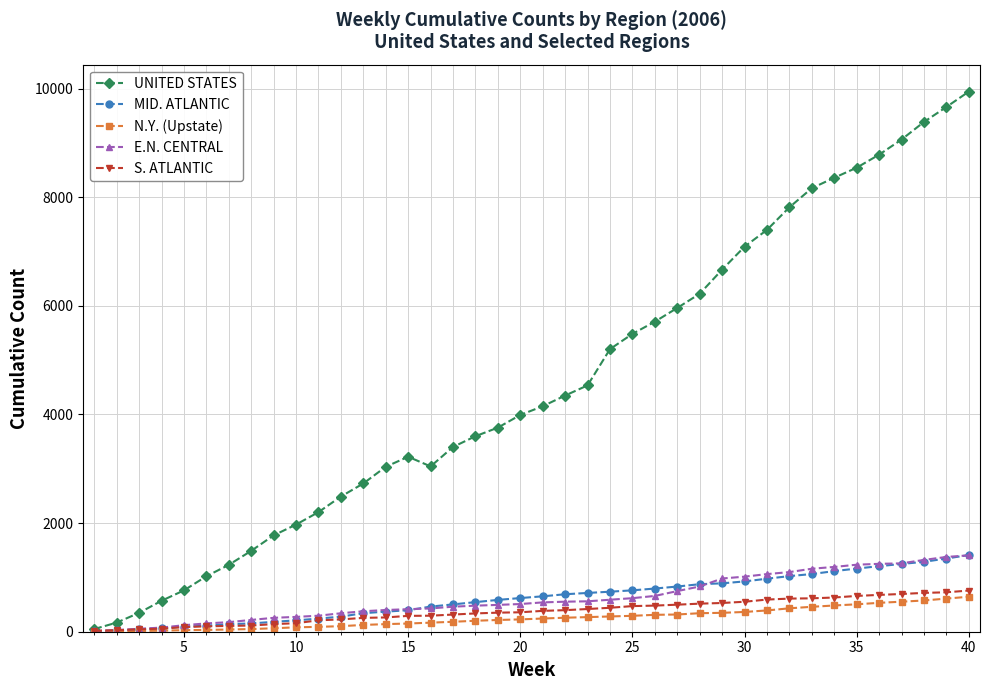

What is the maximum value shown in the chart?

9945